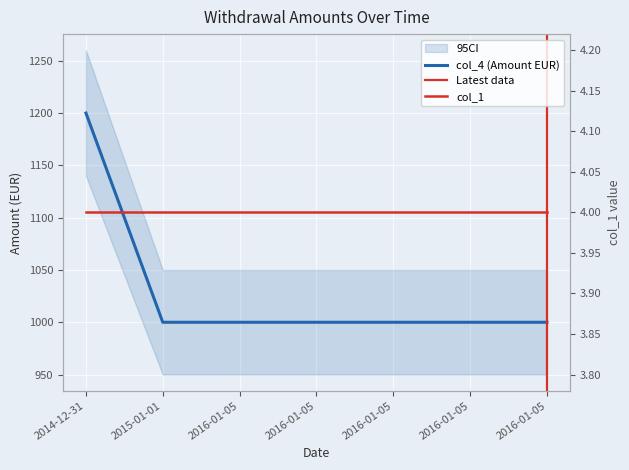

Reading right to left, transcribe all the data shown in this chart.

2016-01-05=1000	2016-01-05=1000	2016-01-05=1000	2016-01-05=1000	2016-01-05=1000	2015-01-01=1000	2014-12-31=1200